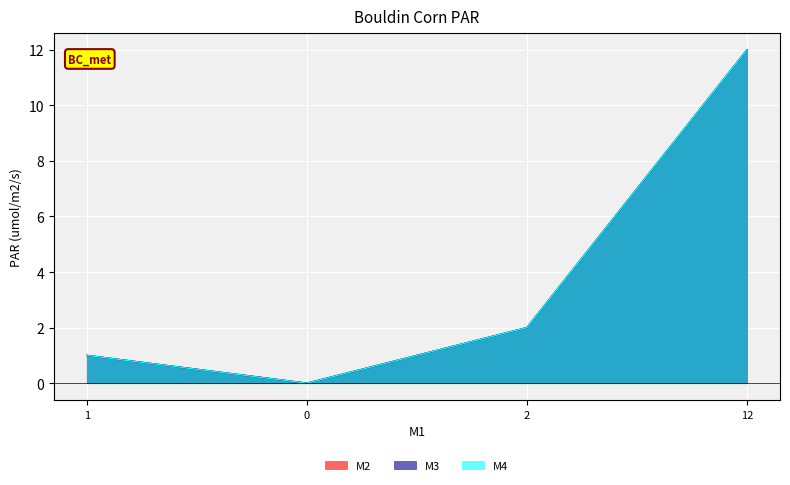

In M2, how many points are lower than both neighbors (excluding endpoints)?

1